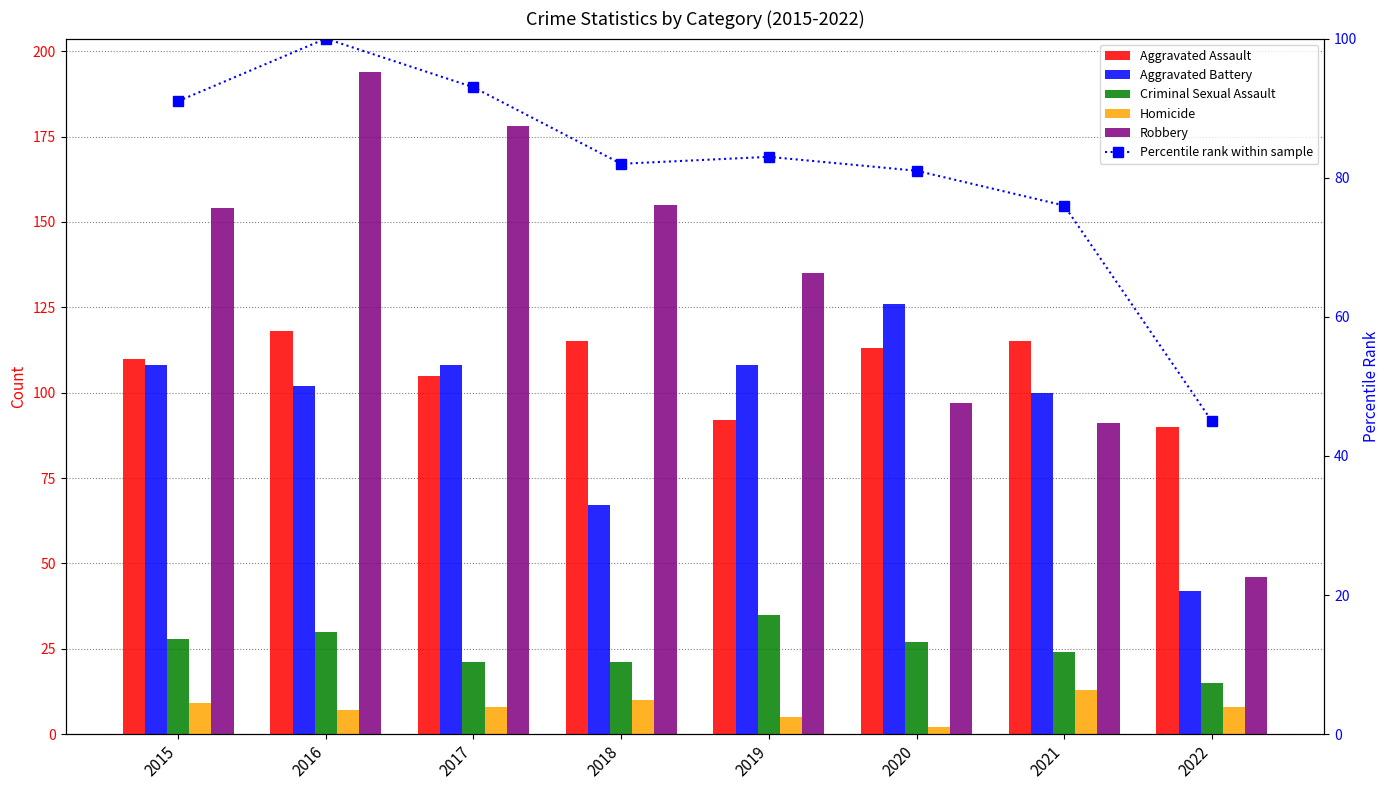

Reading left to right, transcribe all the data shown in this chart.

Aggravated Assault: 110	118	105	115	92	113	115	90
Aggravated Battery: 108	102	108	67	108	126	100	42
Criminal Sexual Assault: 28	30	21	21	35	27	24	15
Homicide: 9	7	8	10	5	2	13	8
Robbery: 154	194	178	155	135	97	91	46
Percentile rank within sample: 91	100	93	82	83	81	76	45